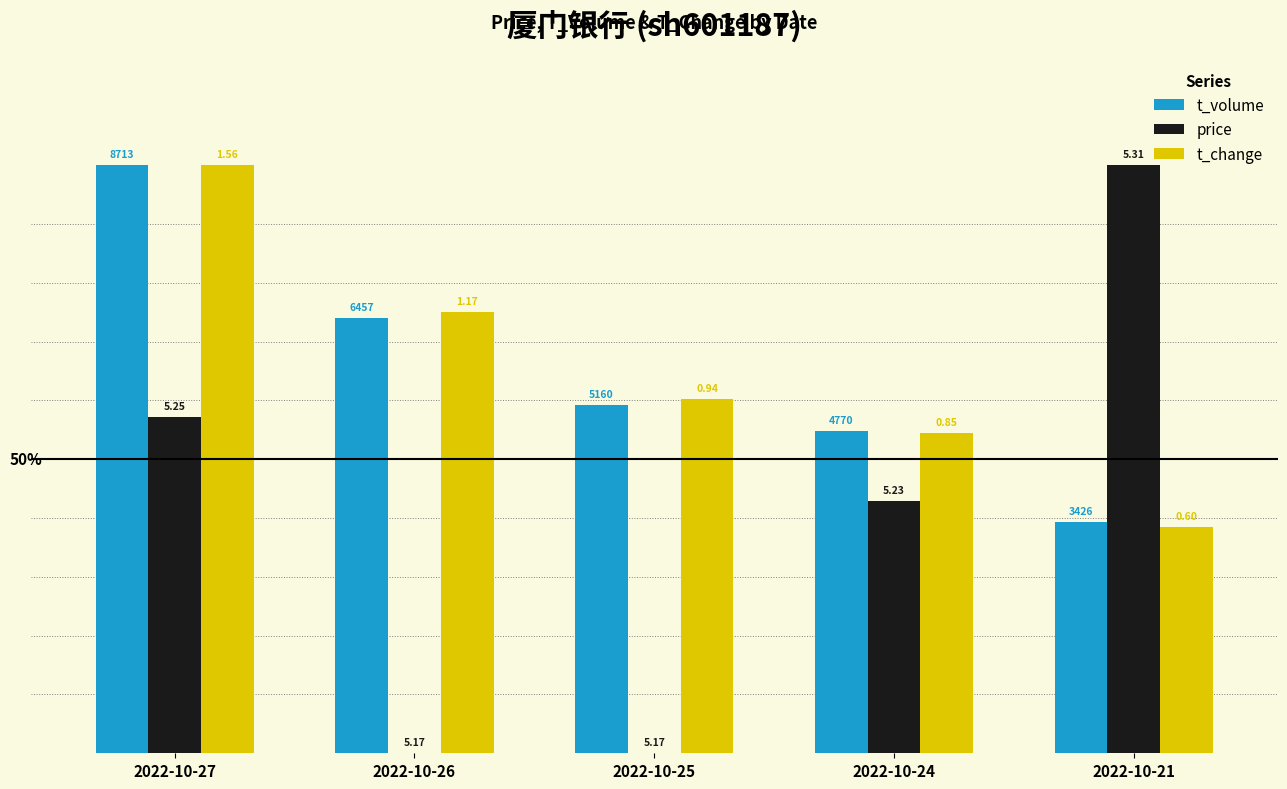

What is the value of the t_change bar at the 1st from the left?

1.0